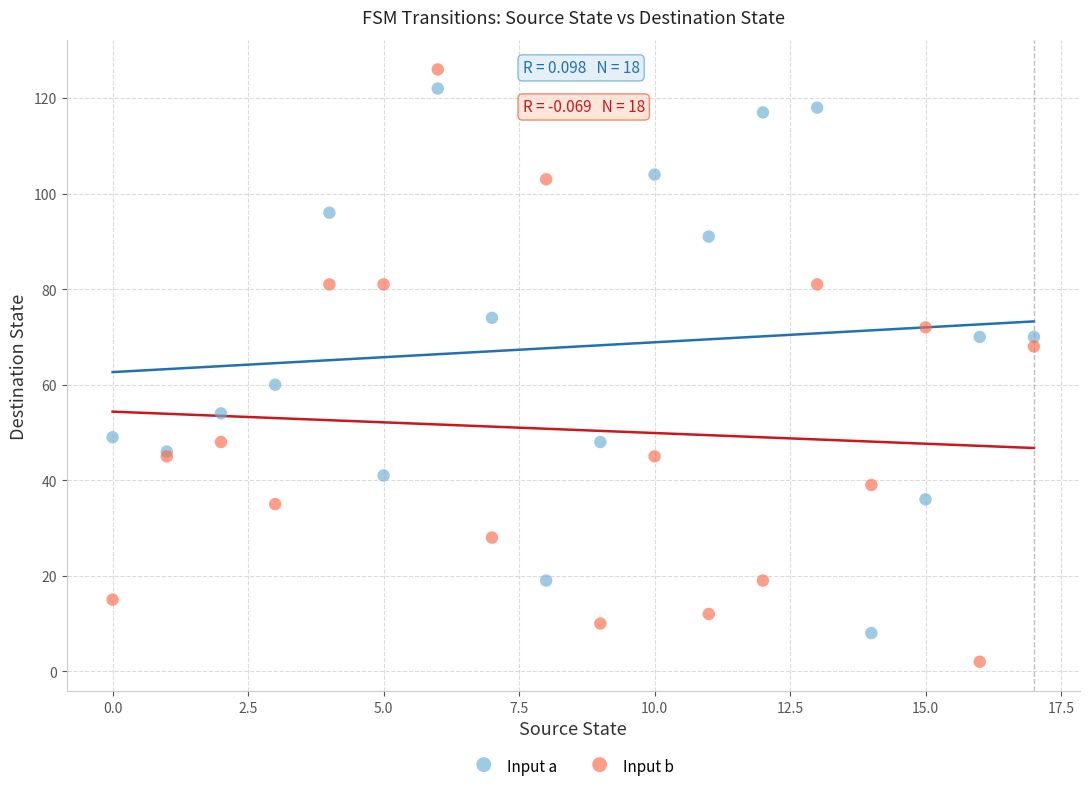

Which series contains the lowest Y value?

Input b